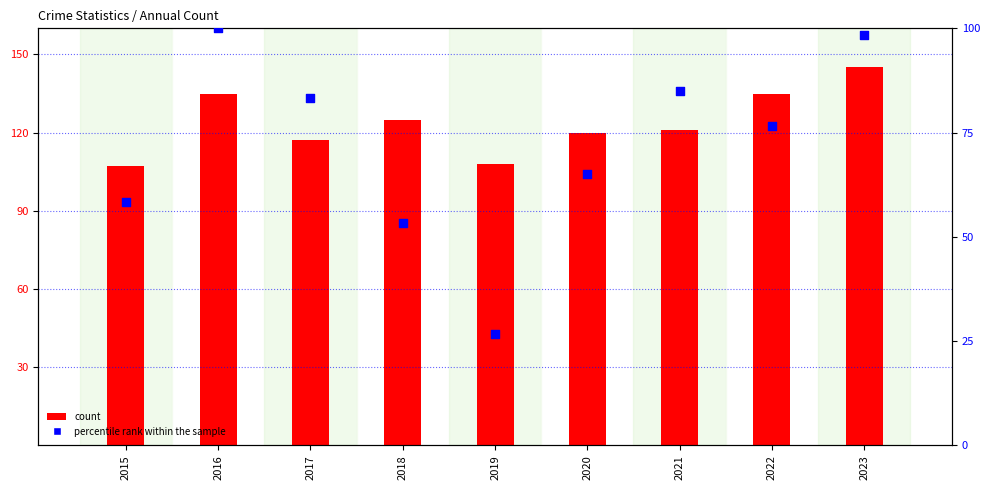

What is the total value across all series at 2022?

211.7